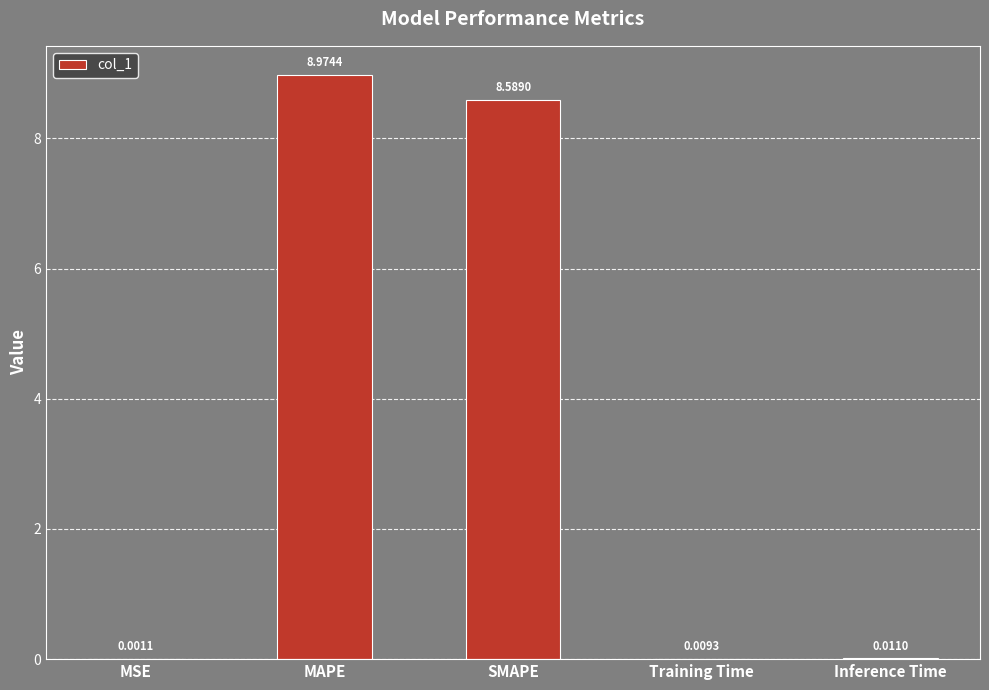

Where is the data nearest to the value 4?

Inference Time